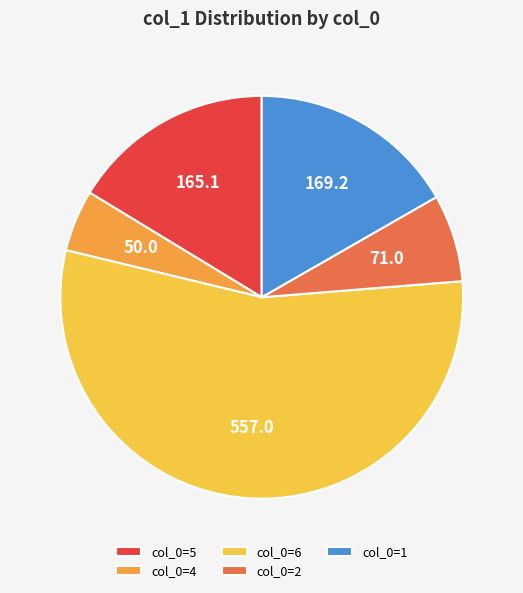

Which slice is the smallest?

col_0=4